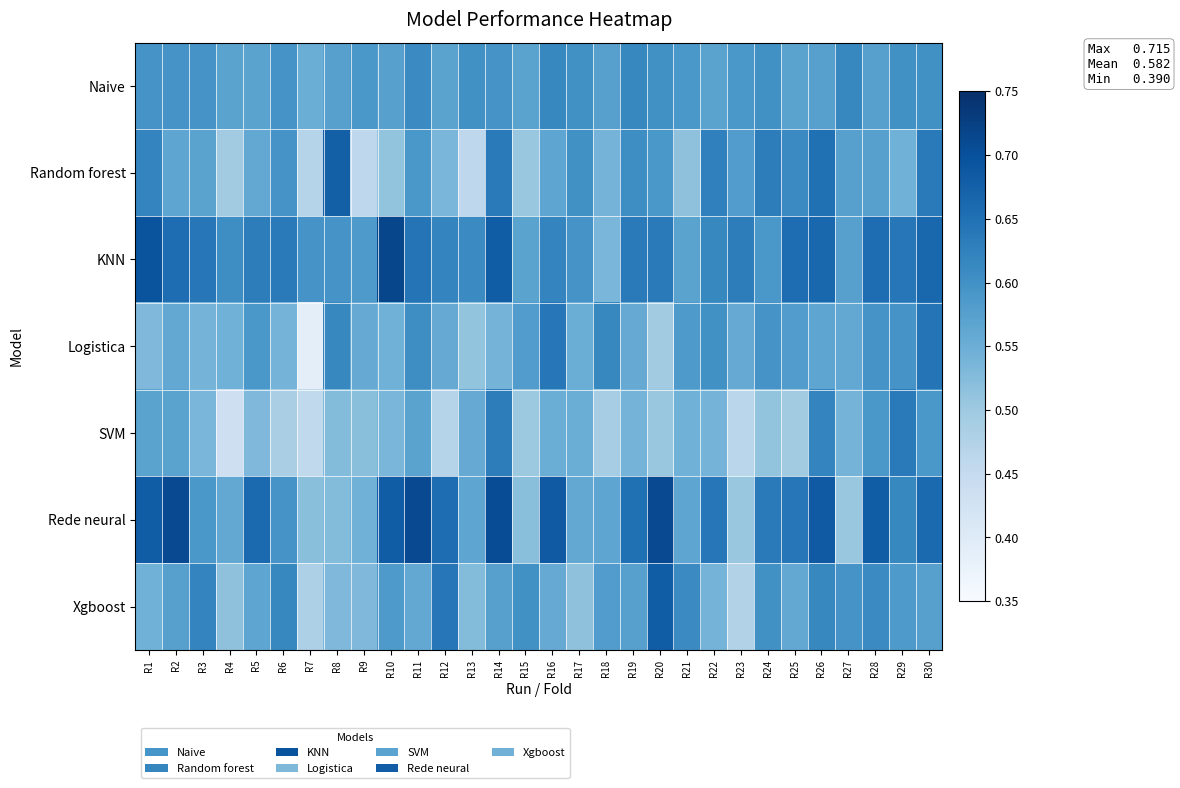

What is the total value across all series at R3?

4.1